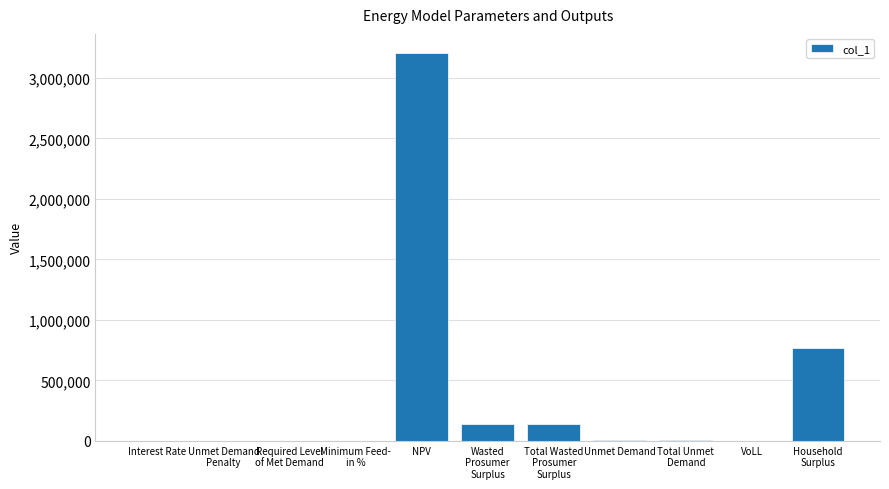

At which label does the data first exceed 7661?

NPV